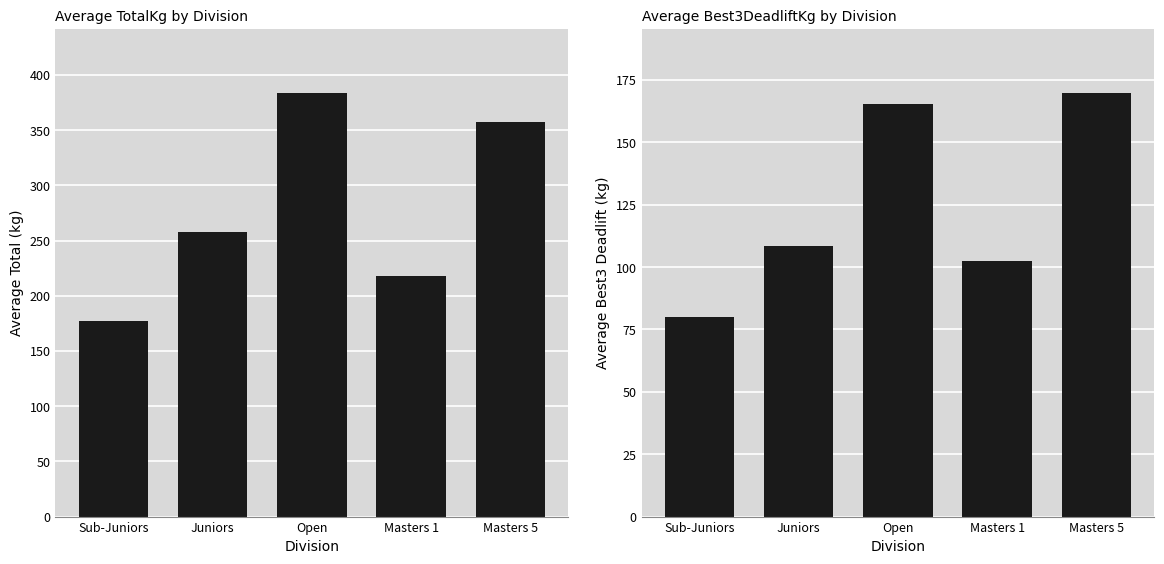

Which series has the largest range (max minus min)?

TotalKg